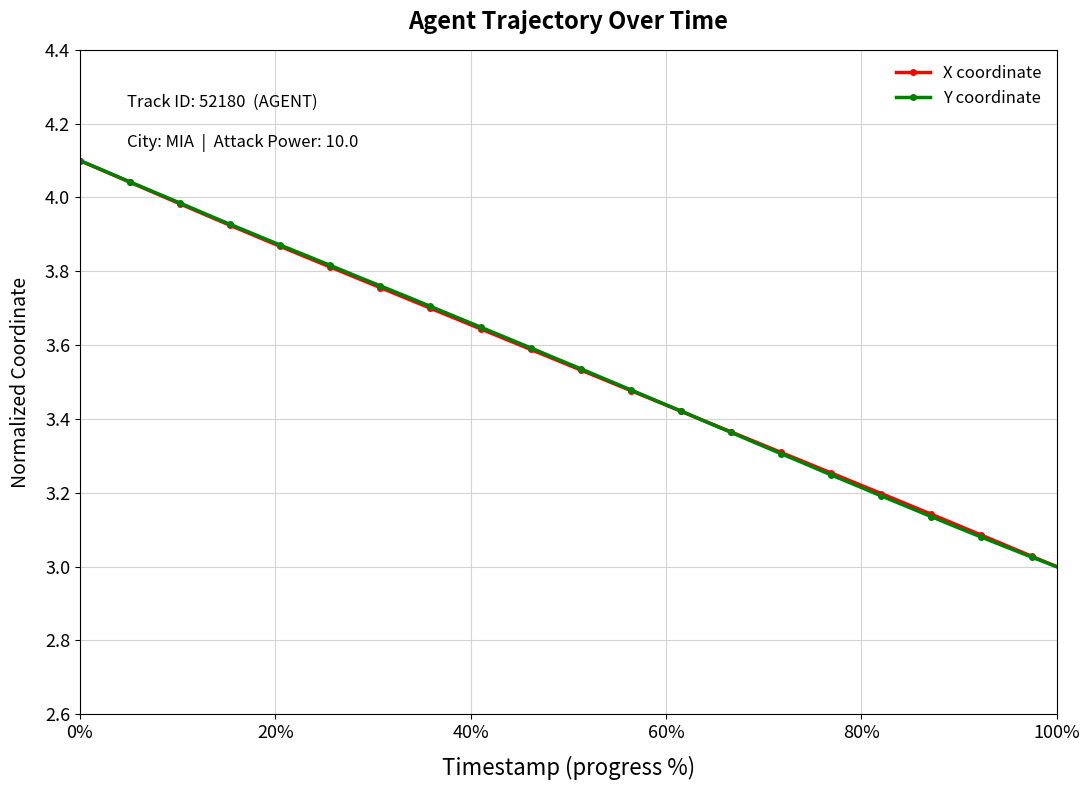

How many distinct data groups are displayed?

2